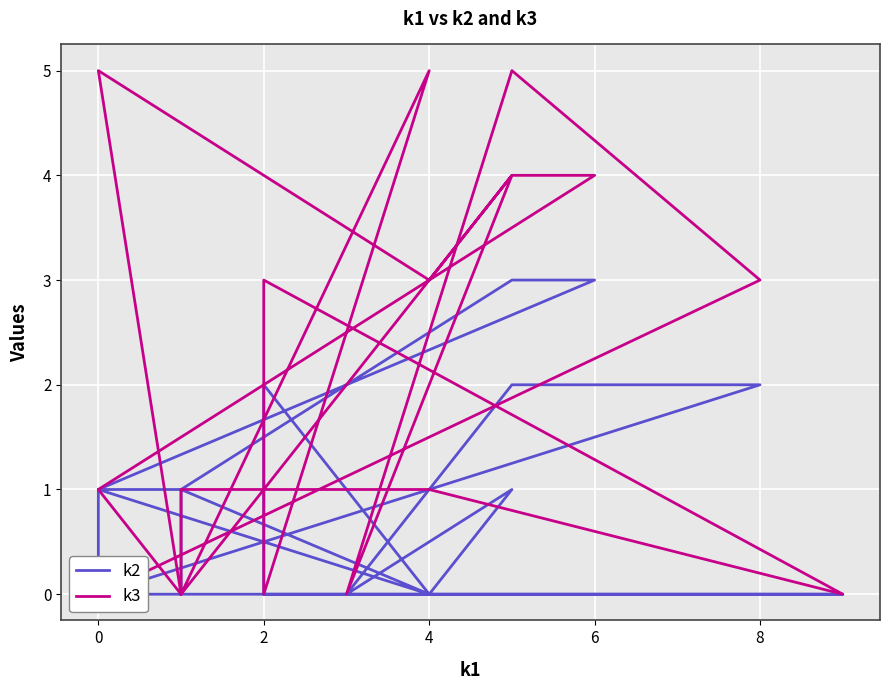

Which series ends up on top after the final intersection of k3 and k2?

k3